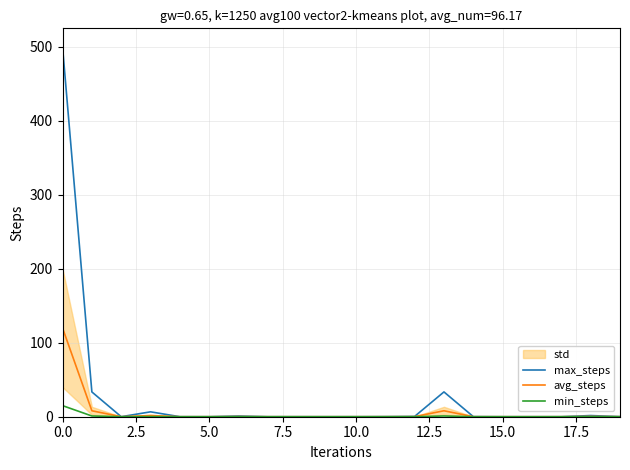

How many data points does each series have?

20